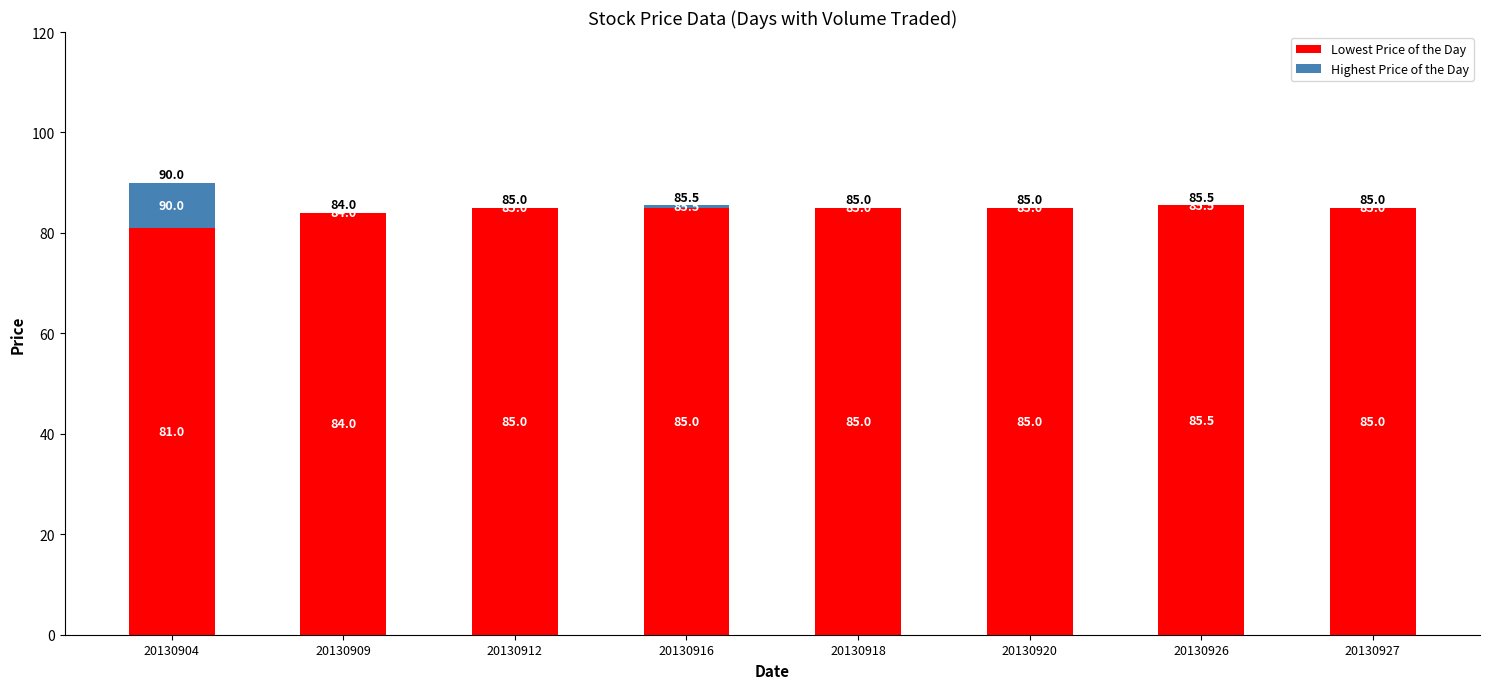

At which category is the sum across all series the highest?

20130904